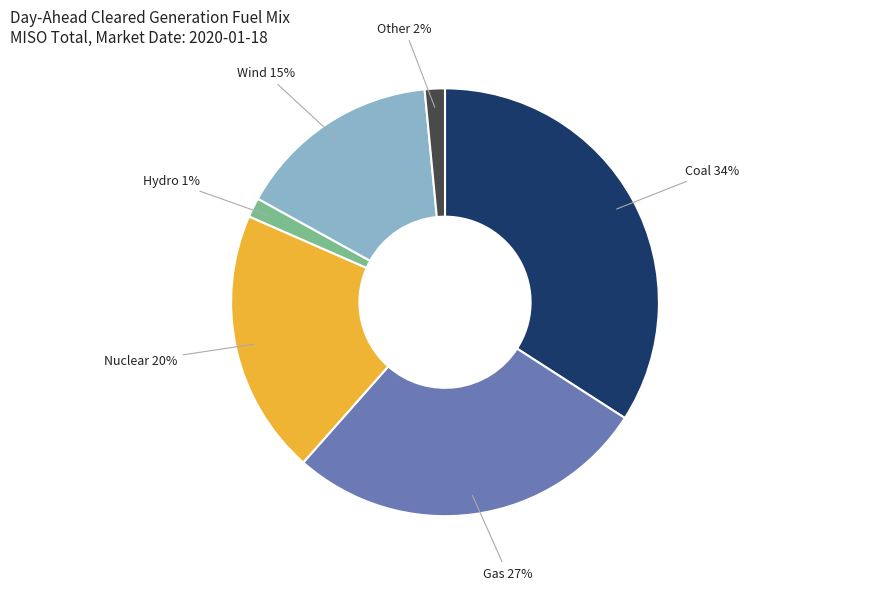

What is the ratio of the value at Gas to the value at Coal?

0.8